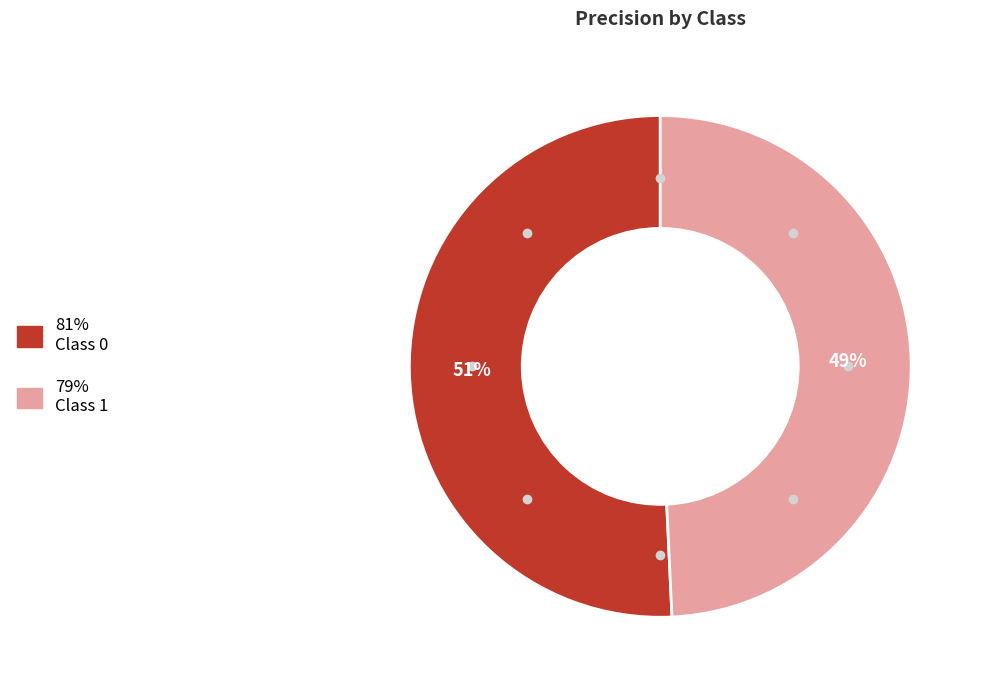

To the nearest percent, what percentage of the pie is 1?

49%